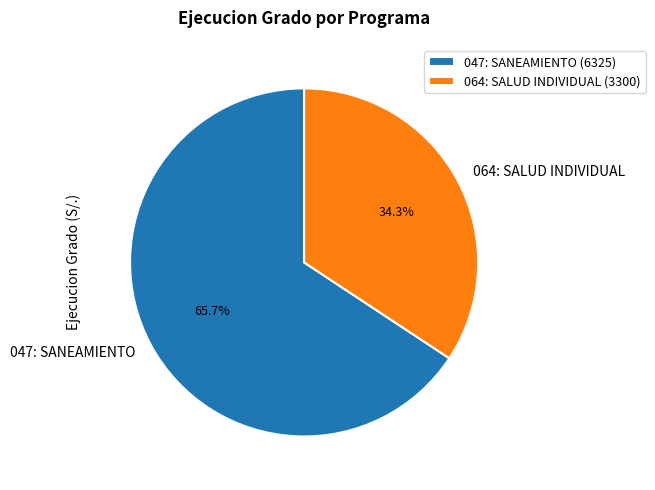

Rank the categories by value from highest to lowest.

047: SANEAMIENTO, 064: SALUD INDIVIDUAL